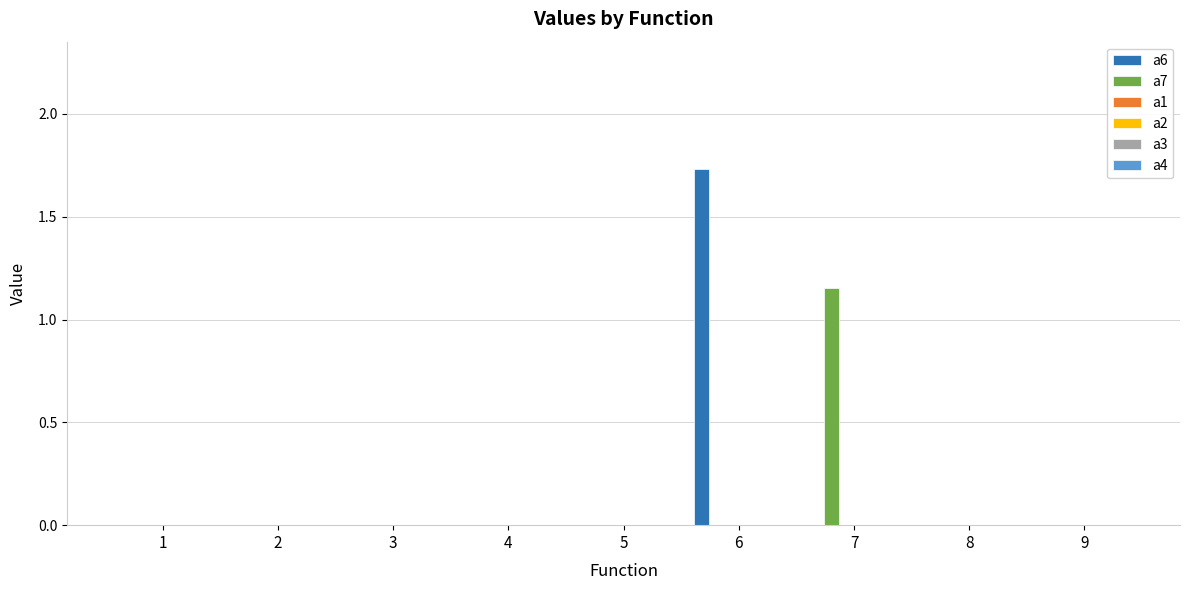

Reading right to left, extract all data points from this chart.

a6: 0.0	0.0	0.0	1.7	0.0	0.0	0.0	0.0	0.0
a7: 0.0	0.0	1.2	0.0	0.0	0.0	0.0	0.0	0.0
a1: 0.0	0.0	0.0	0.0	0.0	0.0	0.0	0.0	0.0
a2: 0.0	0.0	0.0	0.0	0.0	0.0	0.0	0.0	0.0
a3: 0.0	0.0	0.0	0.0	0.0	0.0	0.0	0.0	0.0
a4: 0.0	0.0	0.0	0.0	0.0	0.0	0.0	0.0	0.0